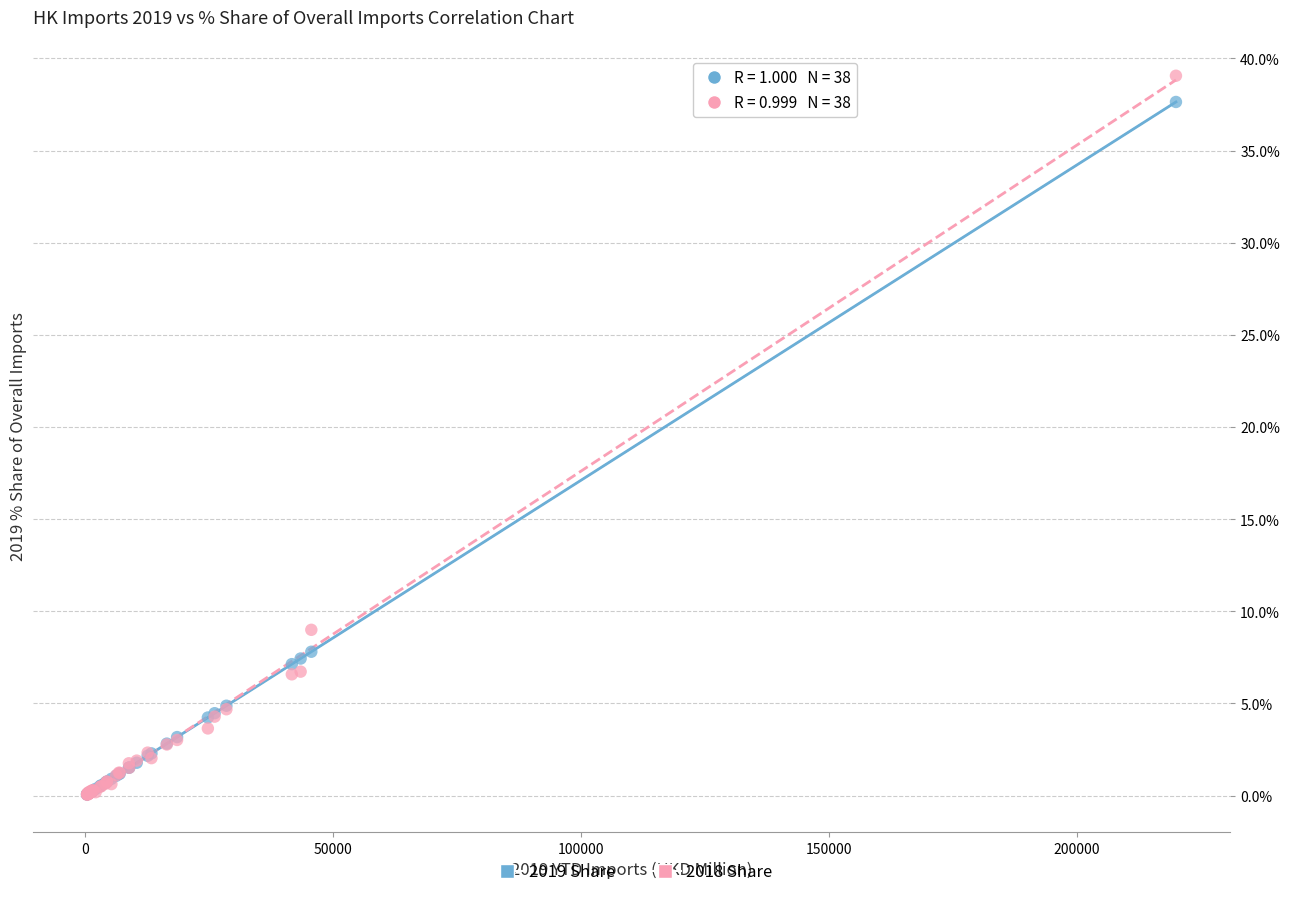

Across all series, what Y value is closest to 19?

9.0